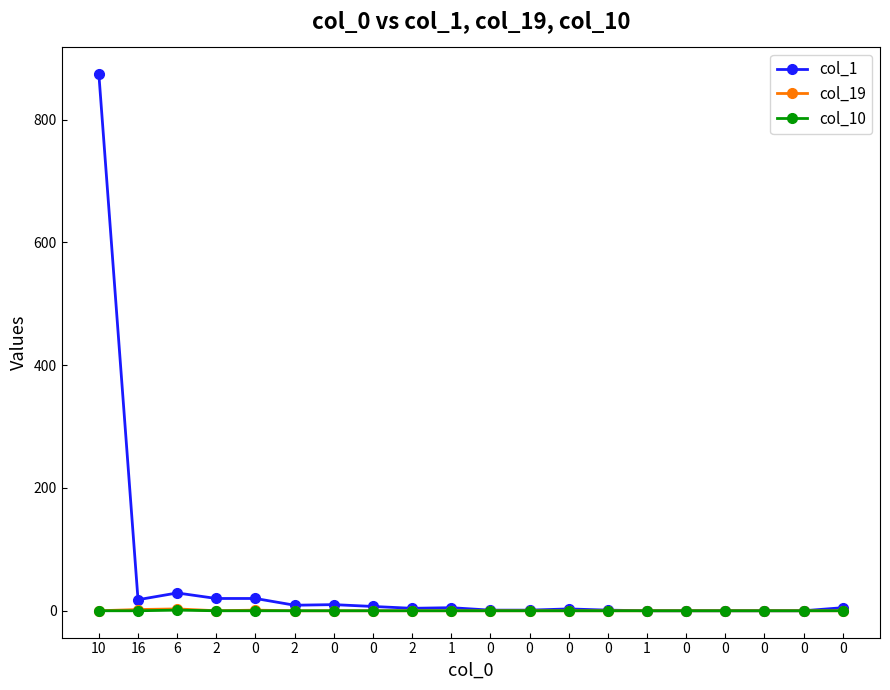

What are all the series names shown in the legend?

col_1, col_19, col_10